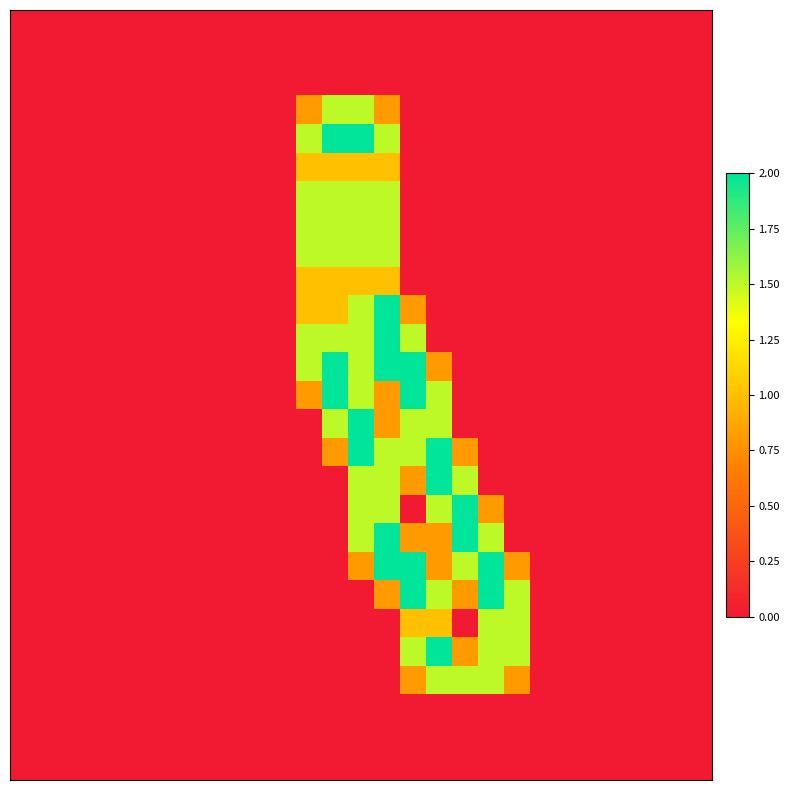

At which category is the sum across all series the highest?

14